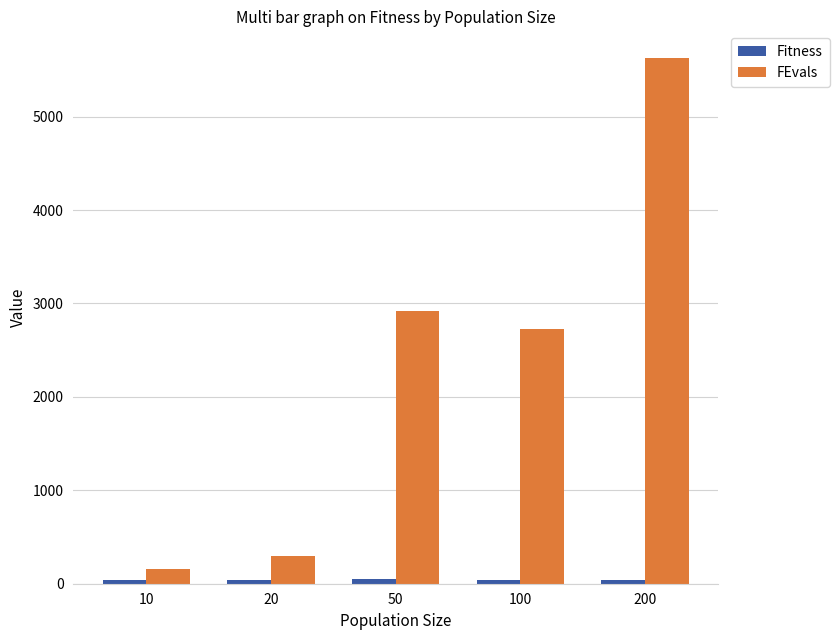

Count the number of data series in this chart.

2